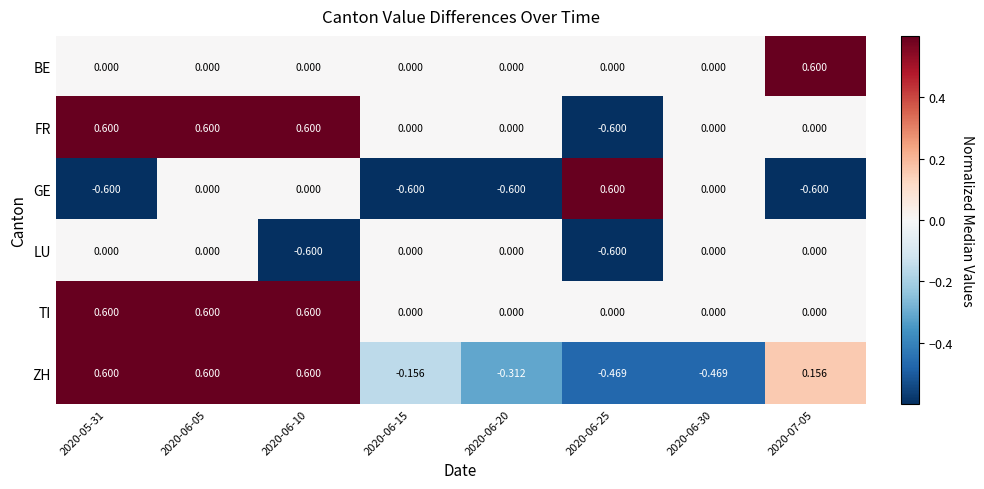

Between 2020-06-15 and 2020-06-25, which series saw the biggest shift?

GE